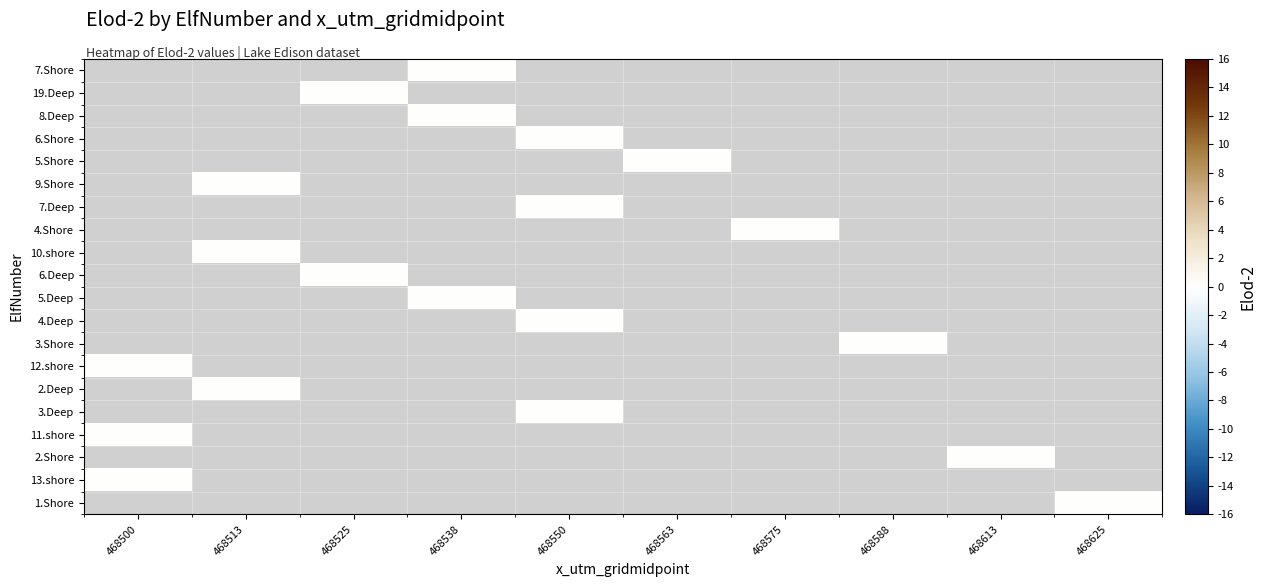

Which category has the lowest value across all series?

468538